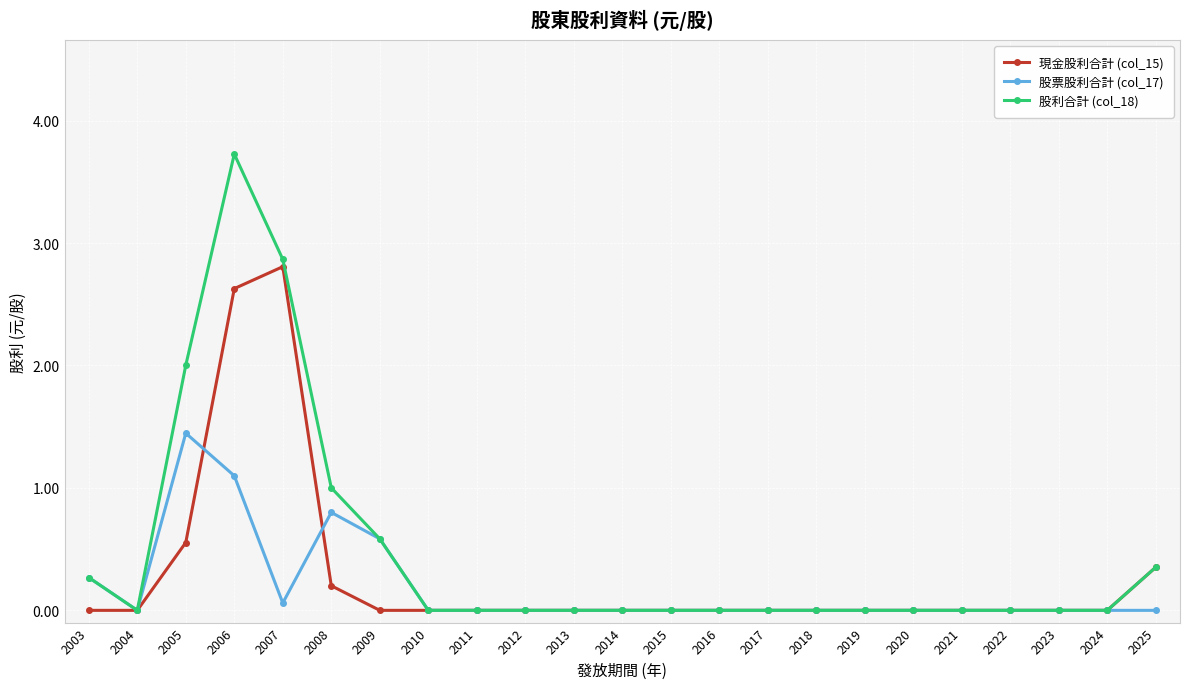

What is the value of the 股利合計 (col_18) point at the 3rd from the left?

2.0